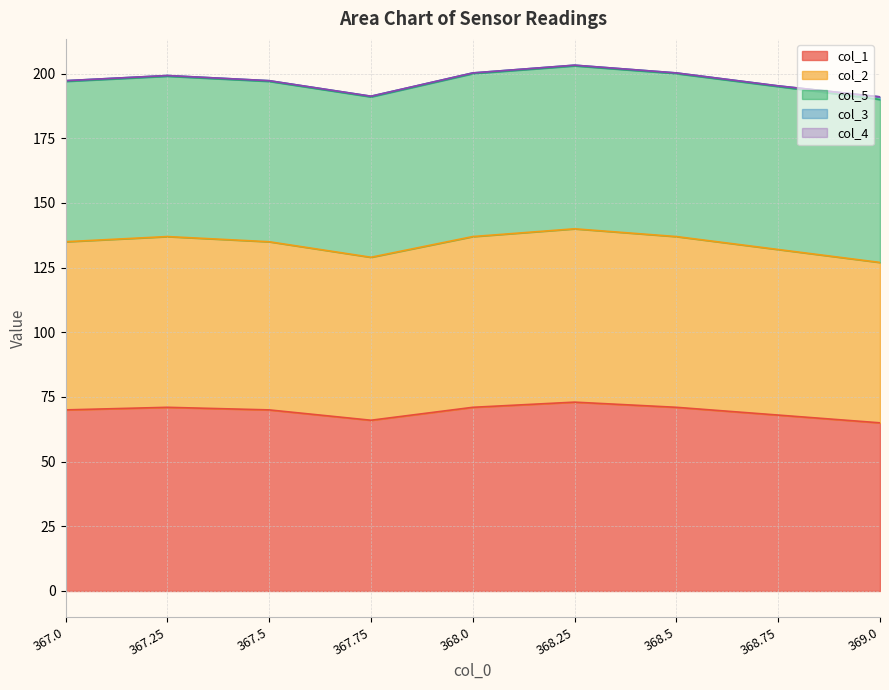

How many data points does each series have?

9